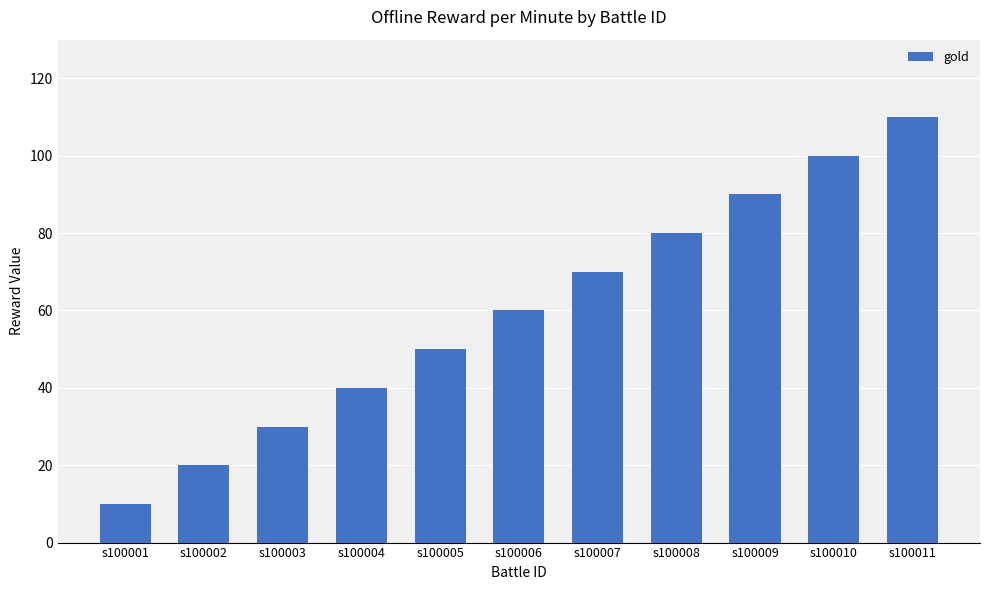

List the labels in order of value, smallest first.

s100001, s100002, s100003, s100004, s100005, s100006, s100007, s100008, s100009, s100010, s100011